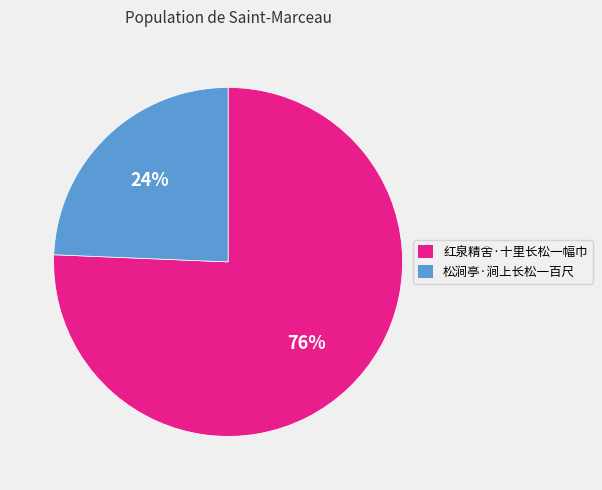

What percentage is the 松涧亭·涧上长松一百尺 slice, to the nearest percent?

24%